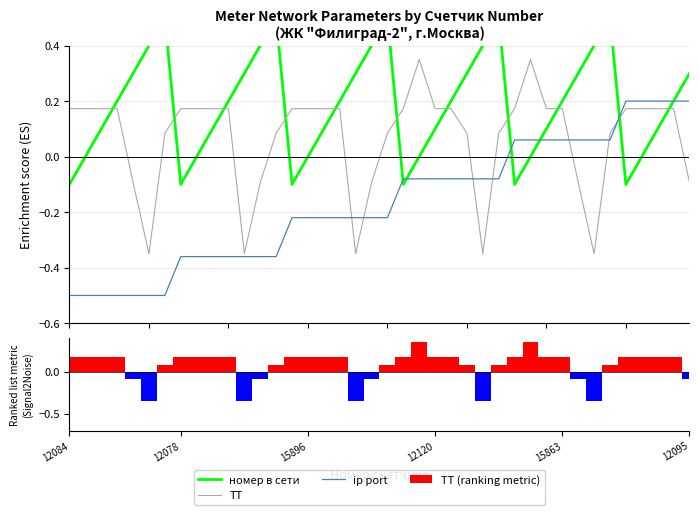

Are the bars horizontal?

No